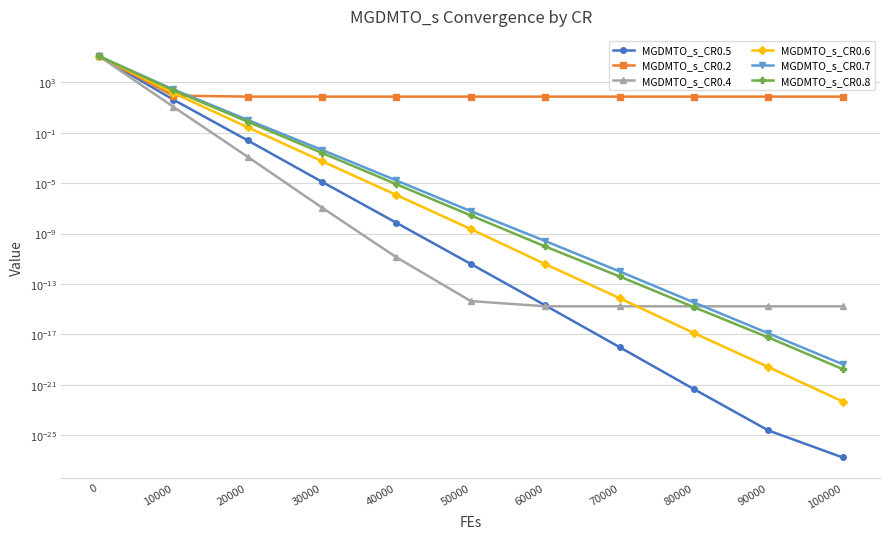

Does the chart have visible grid lines?

Yes